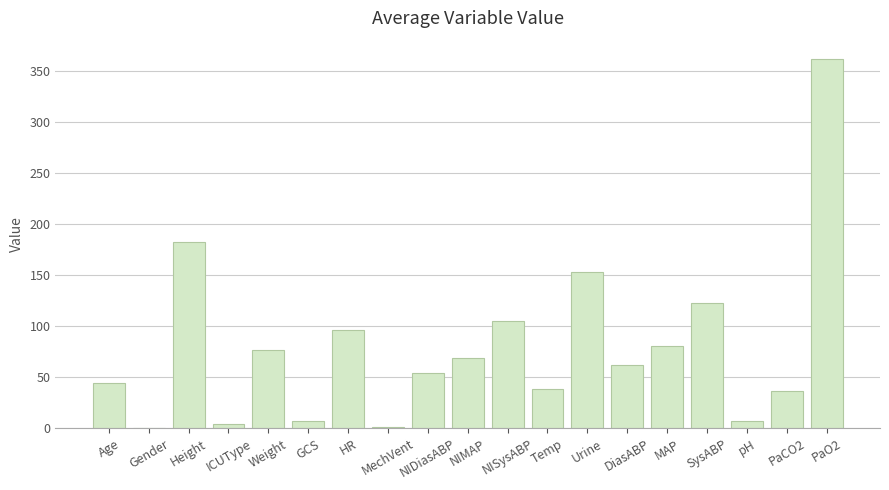

True or false: the data shows 105.5 at NISysABP.

True